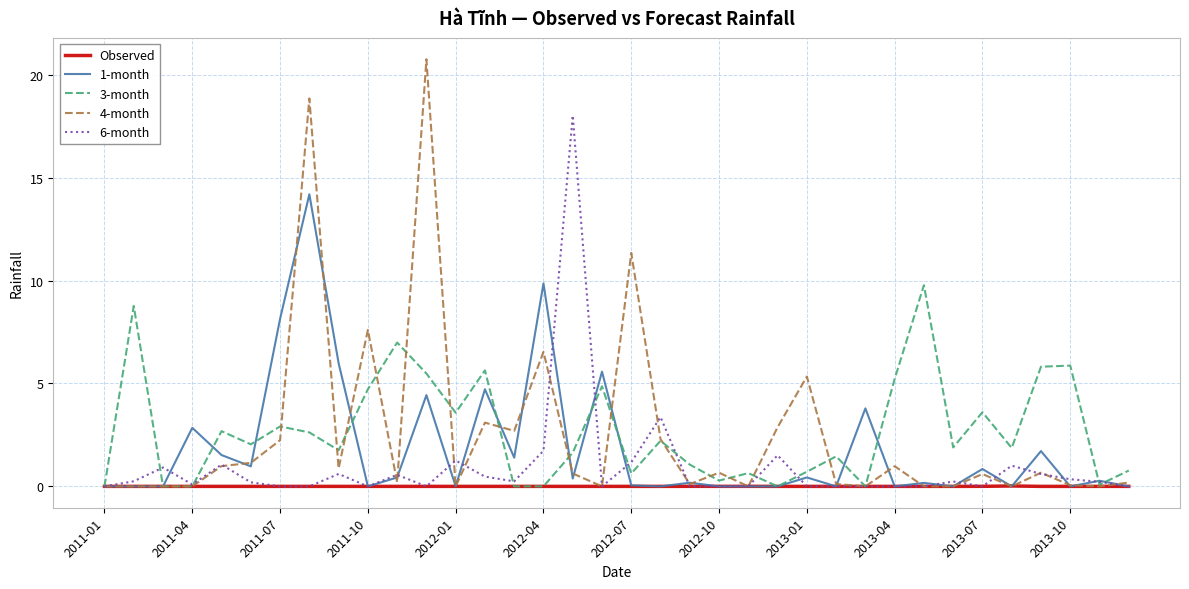

How many lines are shown in the chart?

5